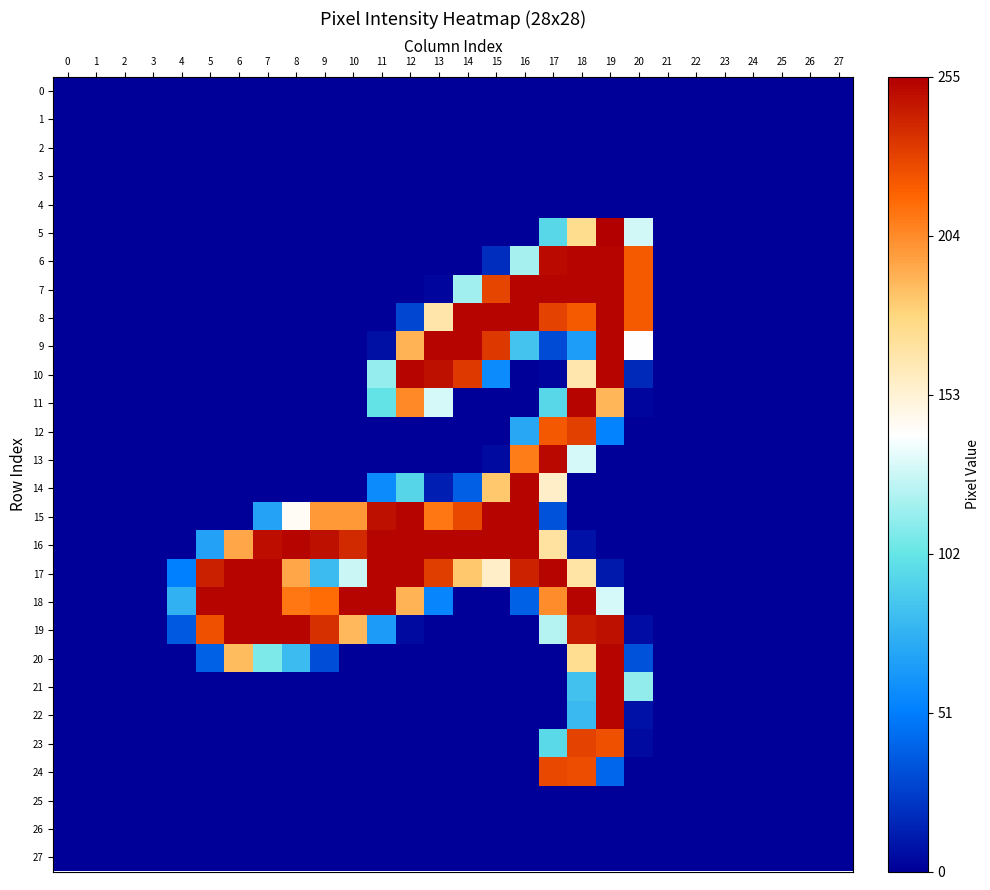

At 16, list the series in order from smallest to largest.

0, 1, 2, 3, 4, 5, 10, 11, 19, 20, 21, 22, 23, 24, 25, 26, 27, 18, 12, 9, 6, 13, 17, 7, 8, 14, 15, 16